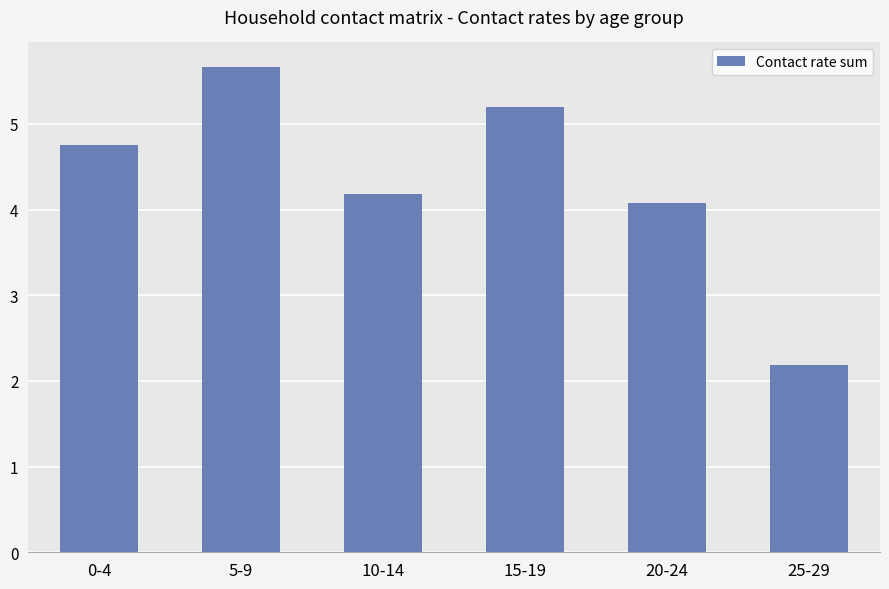

What position from the right is 5-9?

5